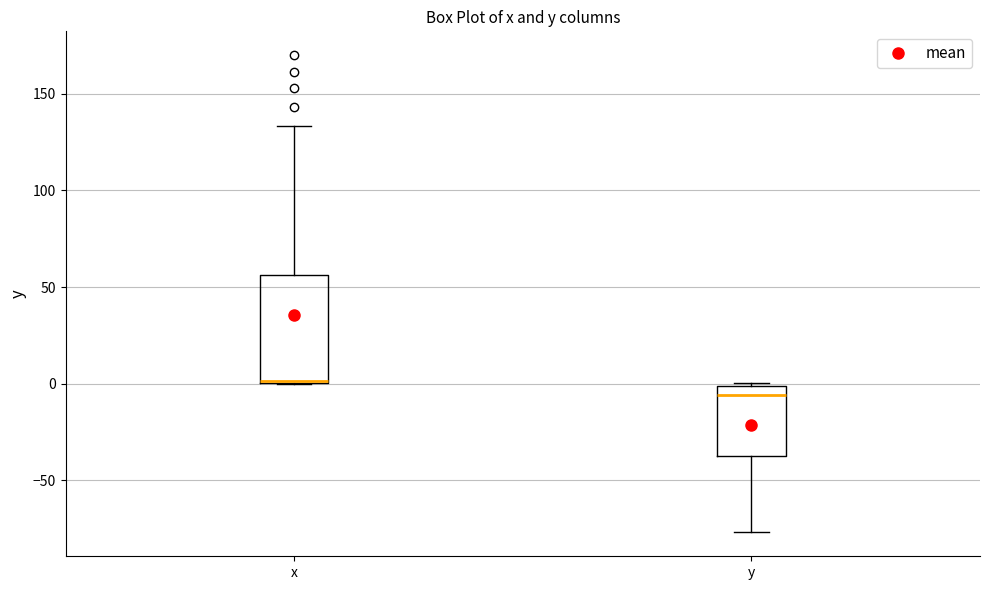

Comparing the boxes themselves (not the whiskers), which one is the tallest?

x